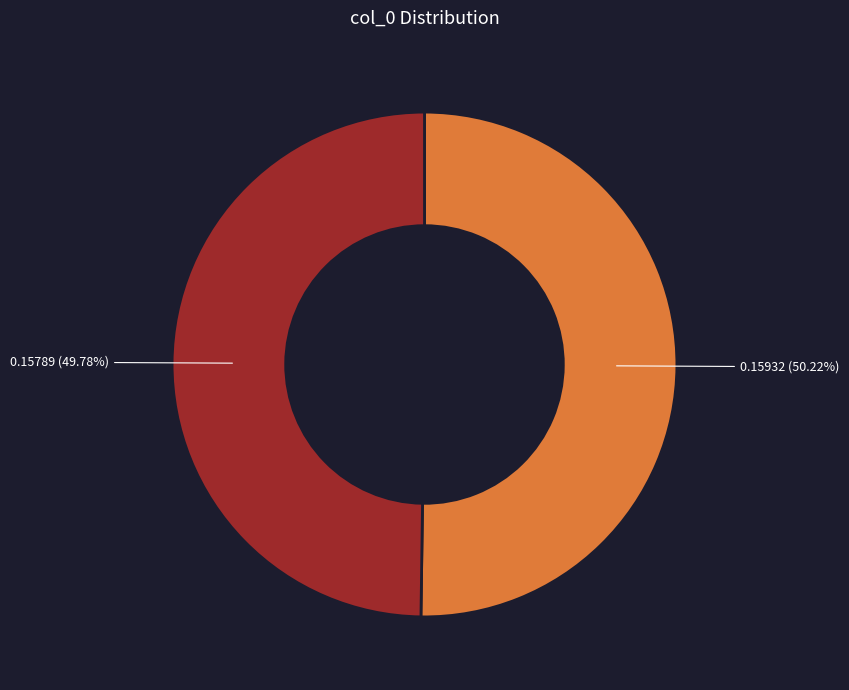

Does any single category account for the majority?

Yes